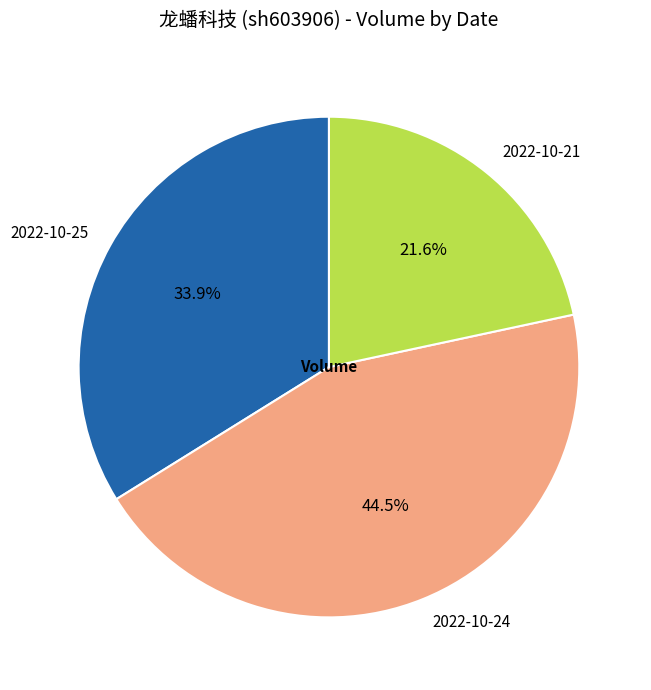

Rank the categories by value from highest to lowest.

2022-10-24, 2022-10-25, 2022-10-21